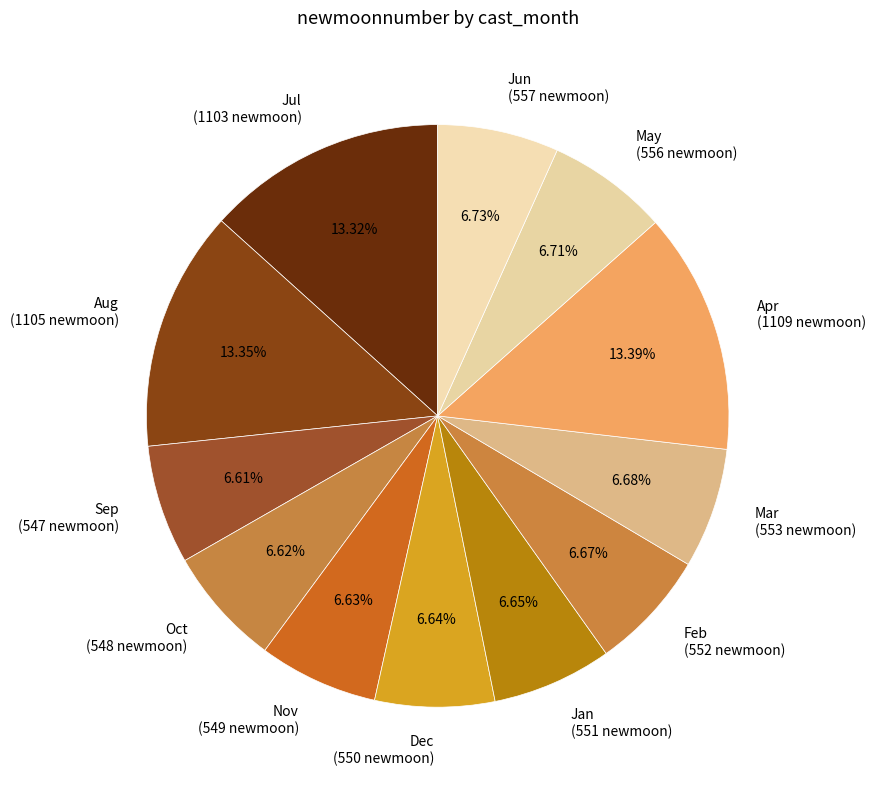

What is the ratio of the value at Dec (550 newmoon) to the value at Nov (549 newmoon)?

1.0